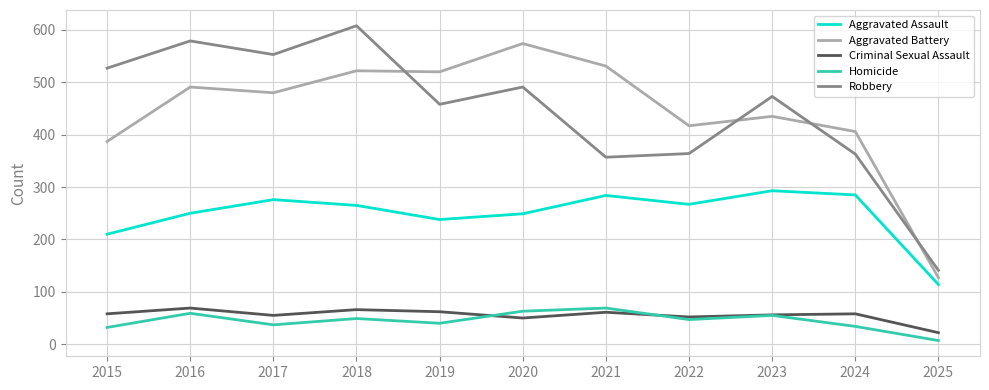

True or false: Homicide and Aggravated Assault intersect in this chart.

False